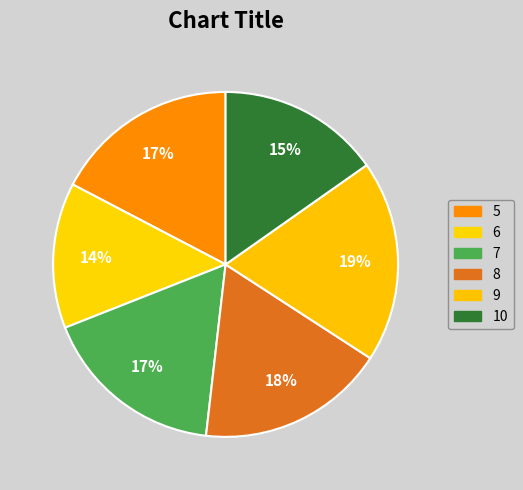

What is the total percentage of 10 and 6?

28.9%